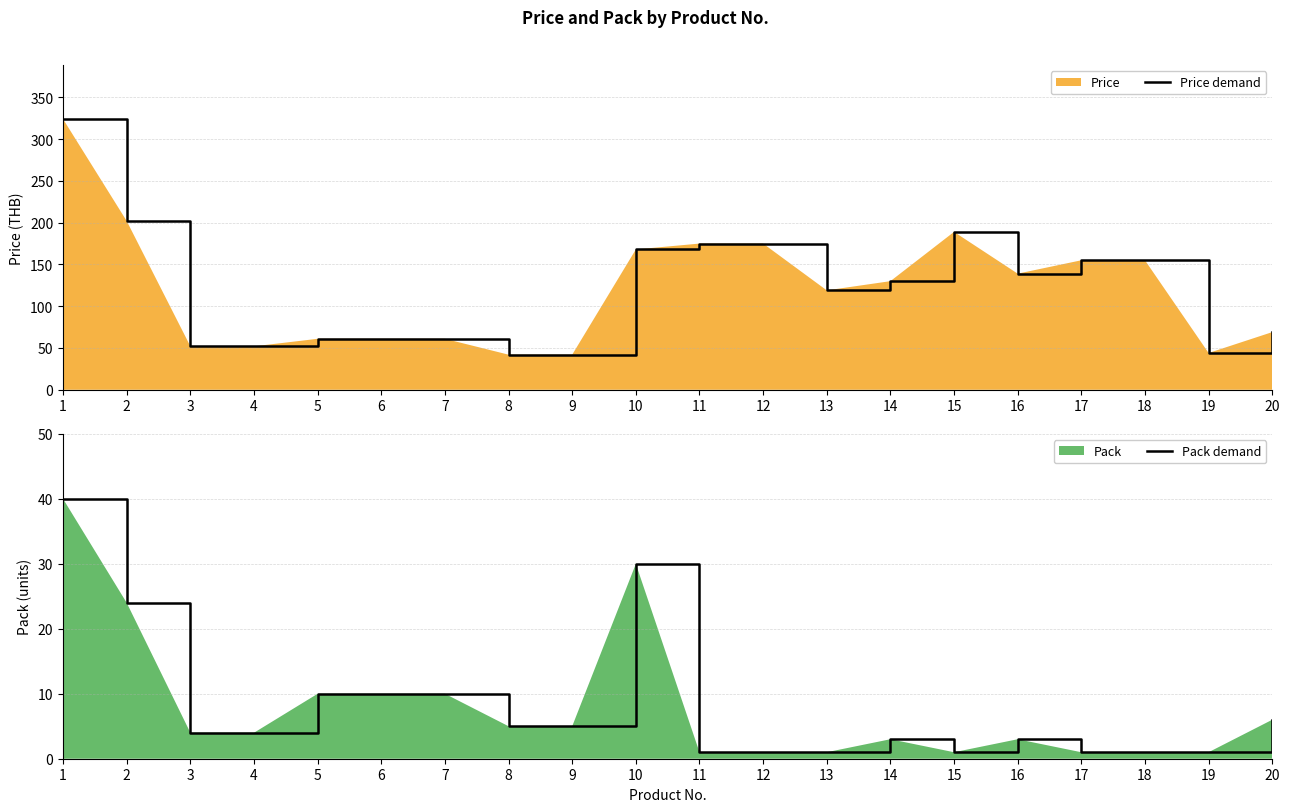

Which label corresponds to the smallest value in the chart?

11